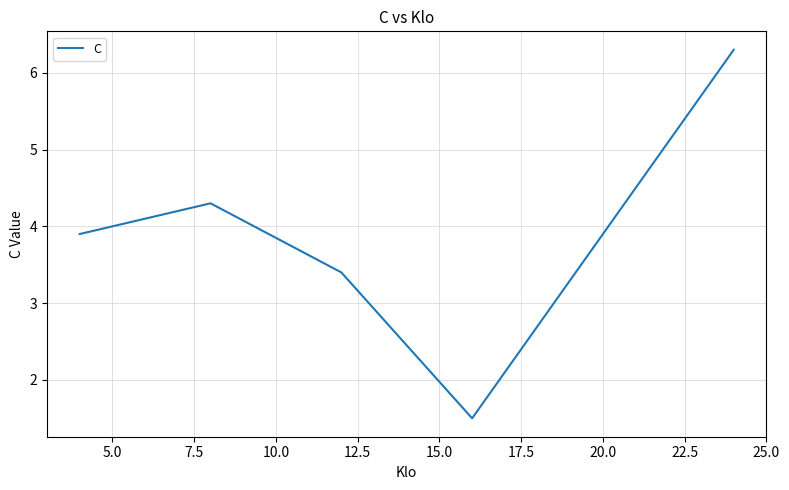

What is the difference between the maximum and minimum values?

4.8